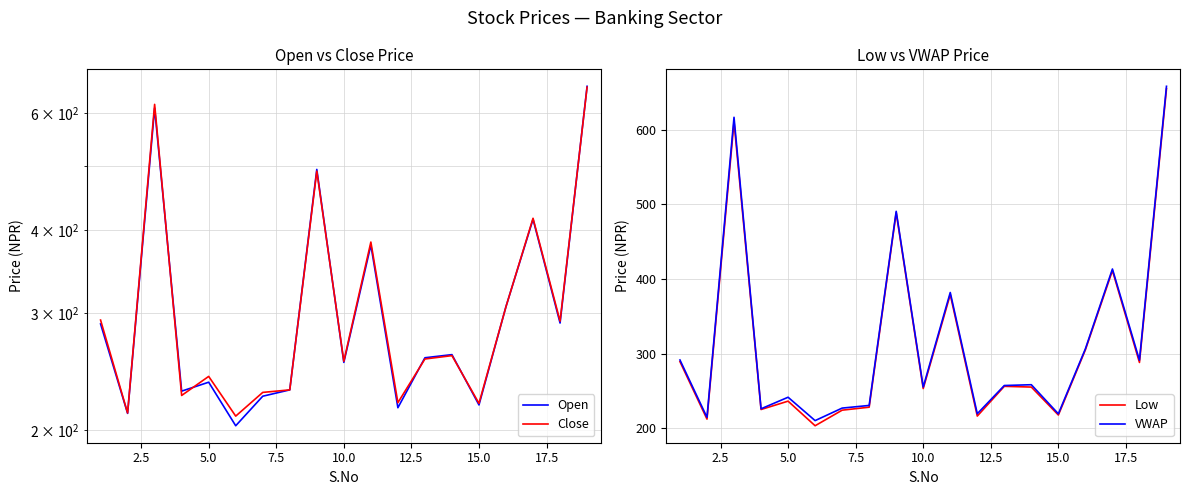

Reading right to left, what are all the values shown in this chart?

Open: 659.0	290.0	415.6	307.1	218.3	259.9	257.1	216.2	380.0	253.0	494.0	230.0	225.0	203.1	236.2	229.0	611.0	212.0	289.1
Close: 657.1	291.9	417.0	307.0	219.5	259.0	256.0	220.0	384.0	254.0	491.0	230.0	228.0	210.0	241.0	225.6	619.0	212.3	293.0
Low: 655.2	288.0	411.3	305.0	217.5	255.0	256.0	216.1	379.1	253.0	489.0	228.0	224.0	203.1	236.1	224.9	611.0	212.0	289.1
VWAP: 658.5	291.1	413.4	306.3	219.1	258.1	257.1	219.2	381.9	255.1	490.8	230.3	226.8	210.0	241.3	225.8	616.9	214.4	291.3